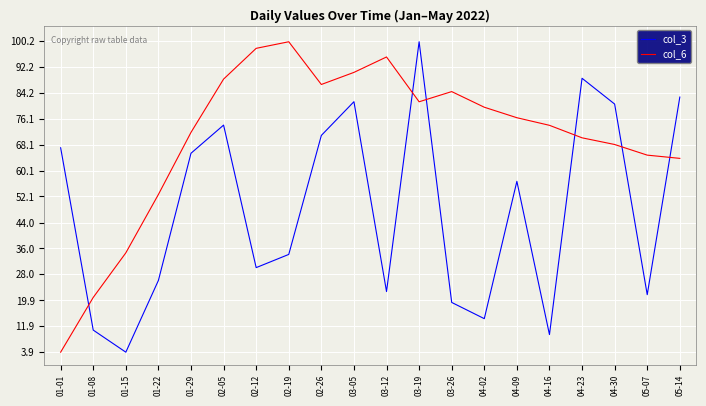

How many lines are shown in the chart?

2